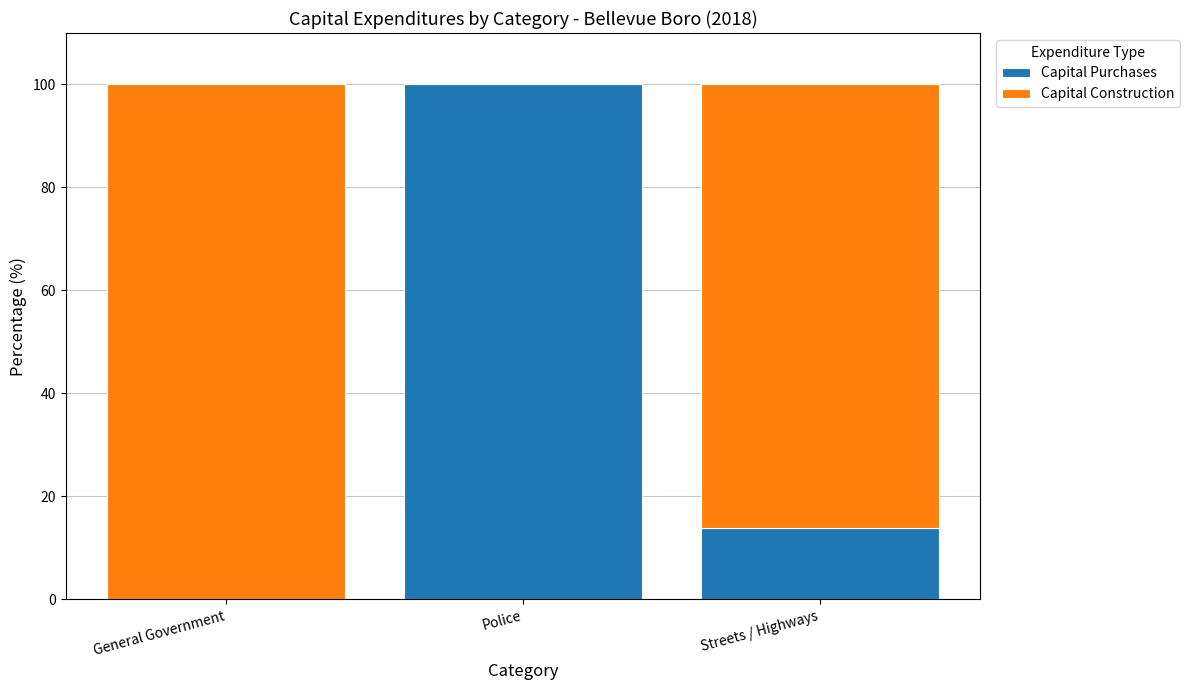

What are all the series names shown in the legend?

Capital Purchases, Capital Construction